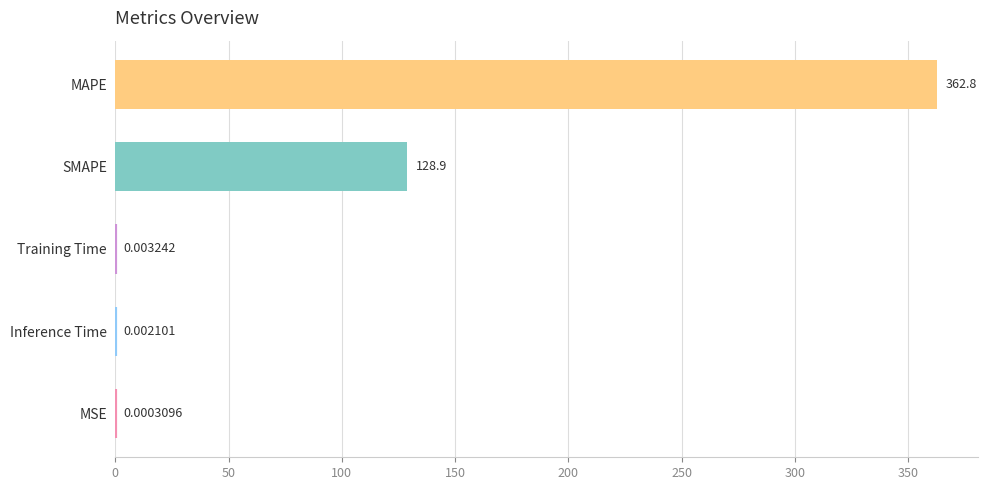

At which label is the value closest to 181?

SMAPE